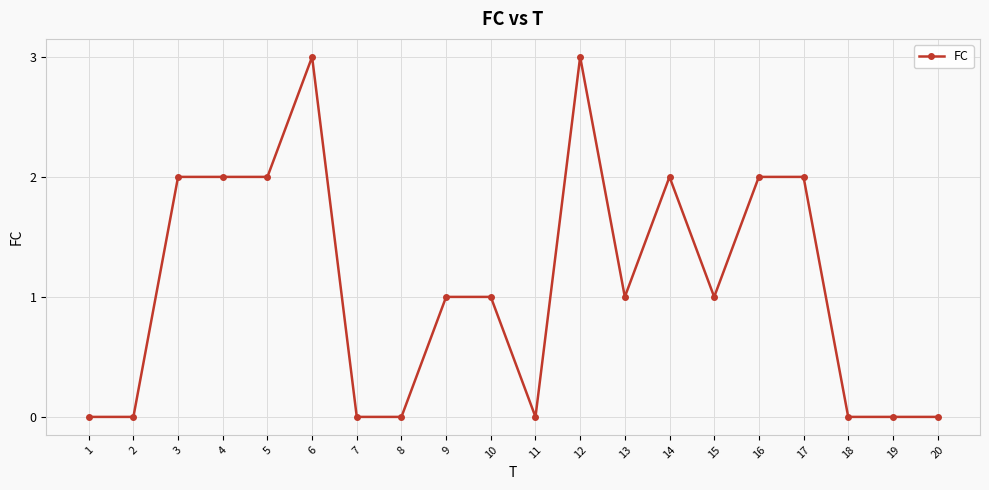

What is the change in value from 9 to 16?

+1